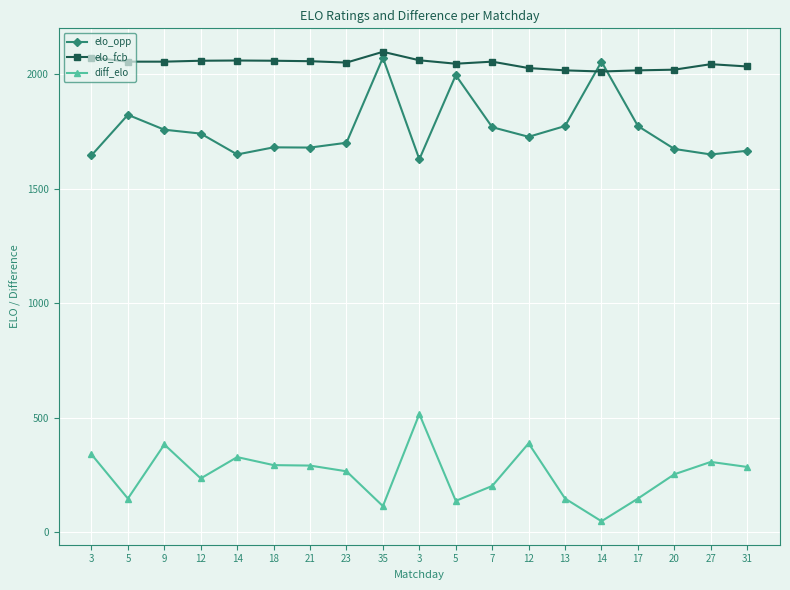

At which category is the sum across all series the highest?

35